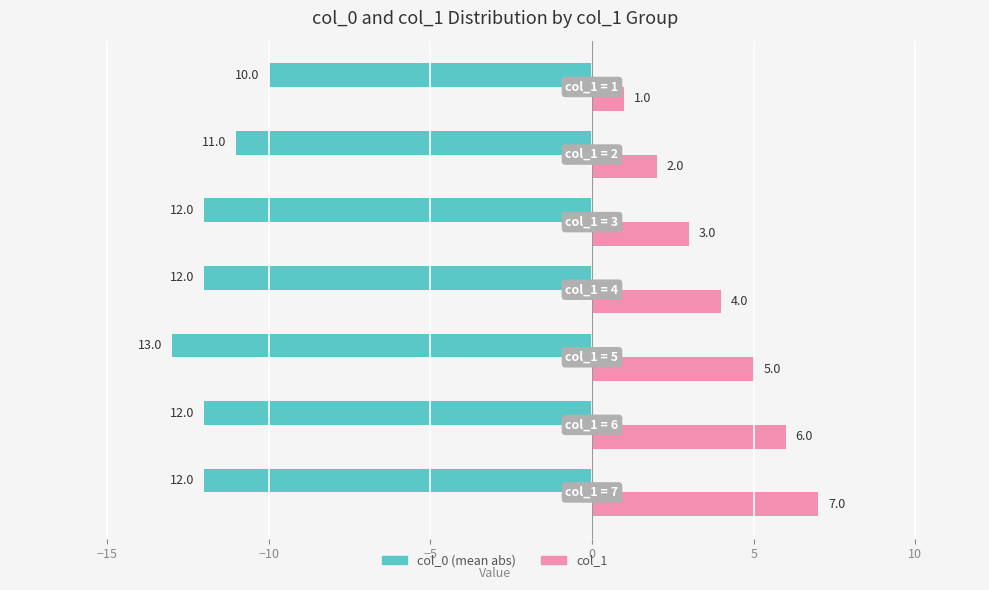

Which series has the largest range (max minus min)?

col_1